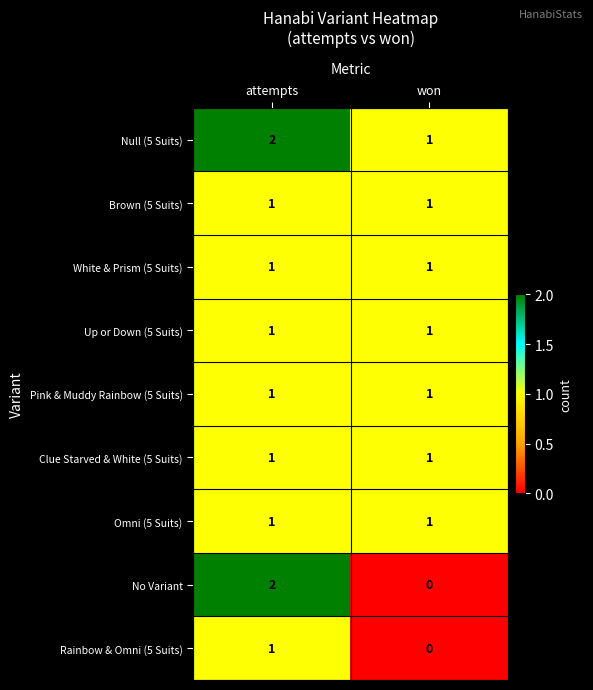

Which series changed the most between attempts and won?

No Variant